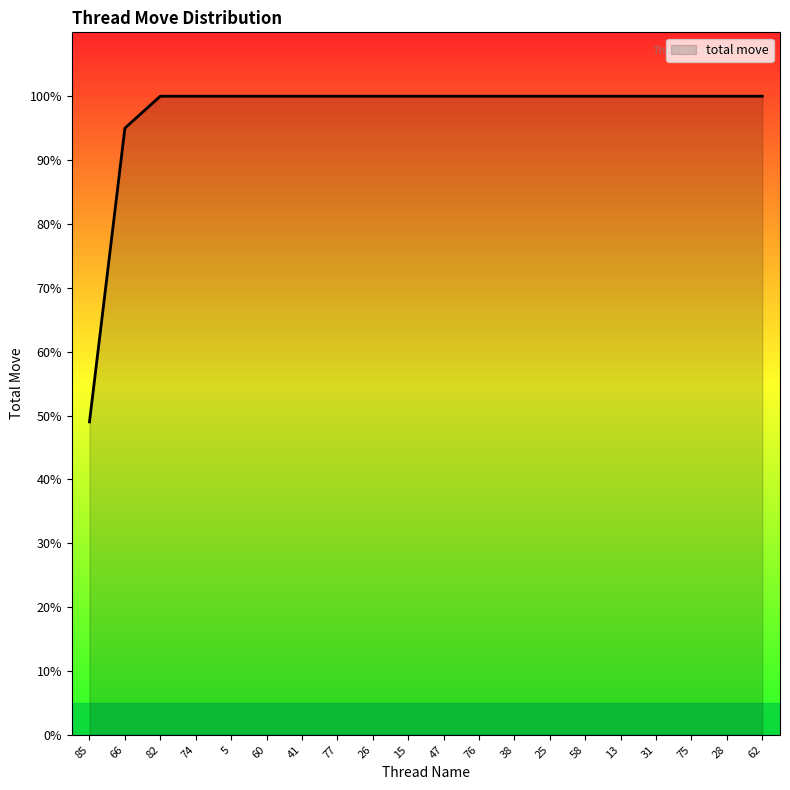

Which has a higher value, 85 or 58?

58